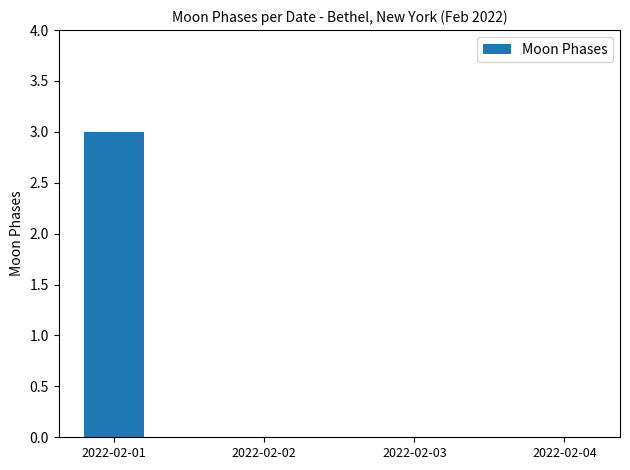

Reading left to right, transcribe all the data shown in this chart.

2022-02-01=3	2022-02-02=0	2022-02-03=0	2022-02-04=0